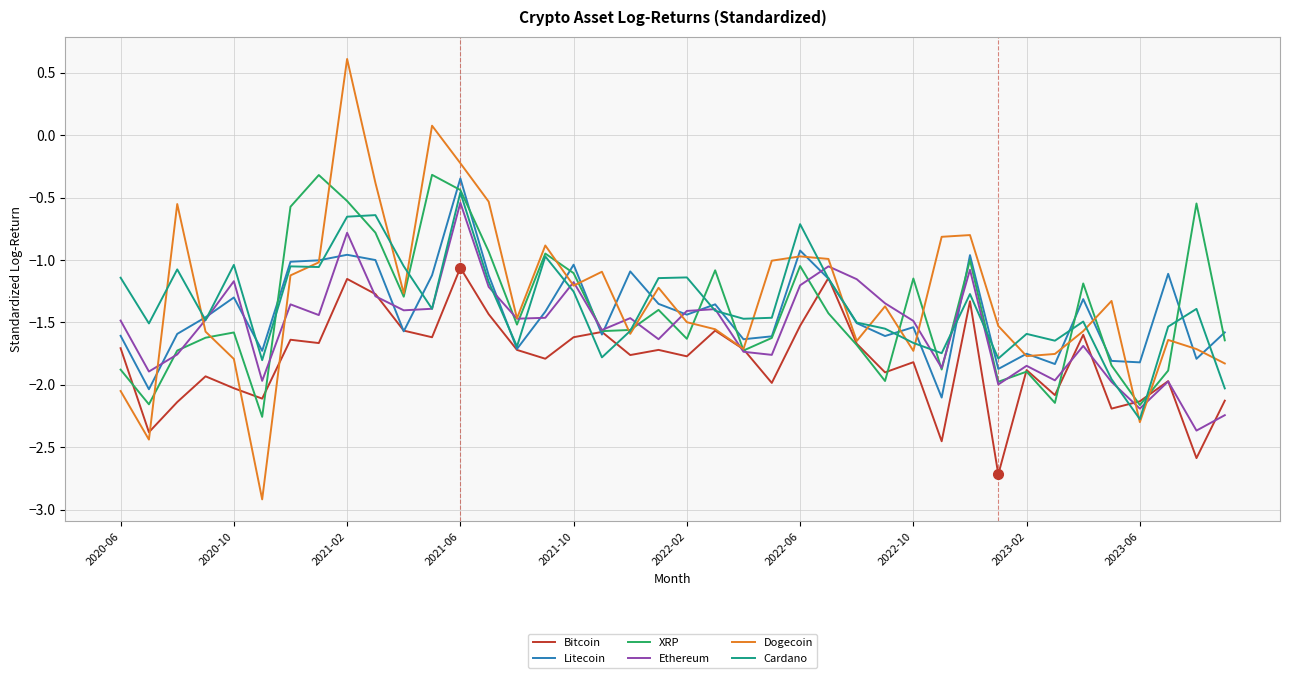

What is the minimum value for Dogecoin?

-2.9